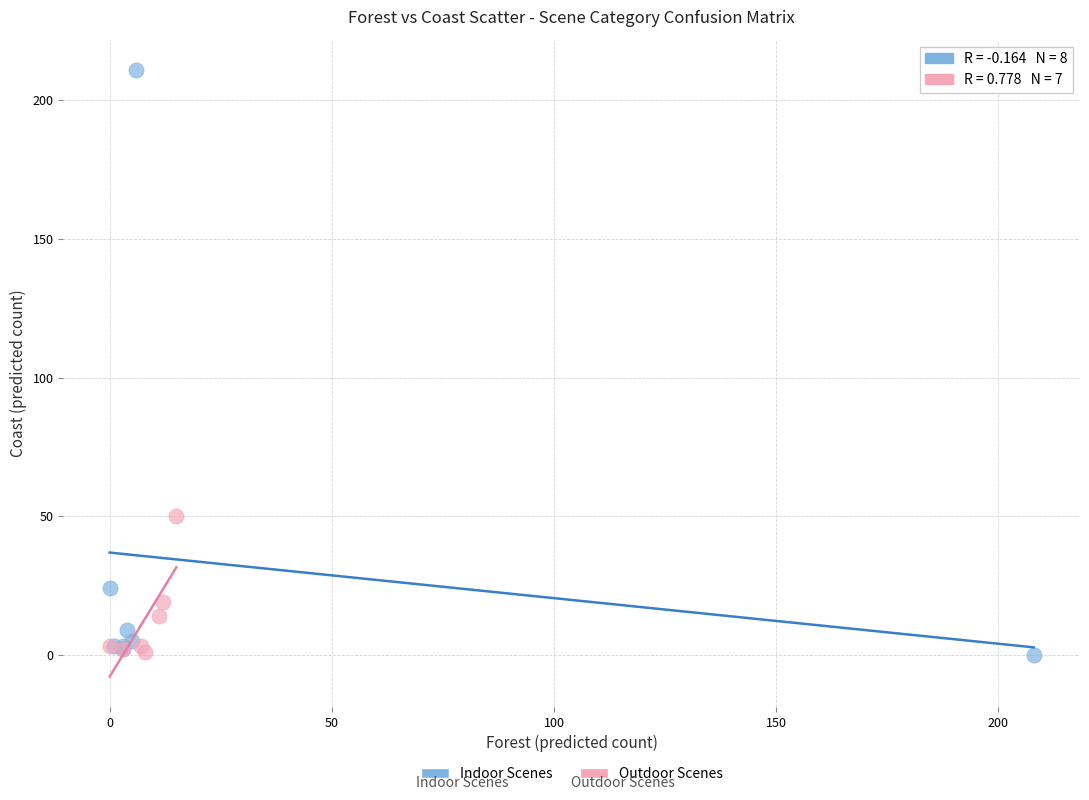

Which series has the largest Y range (max minus min)?

Indoor Scenes